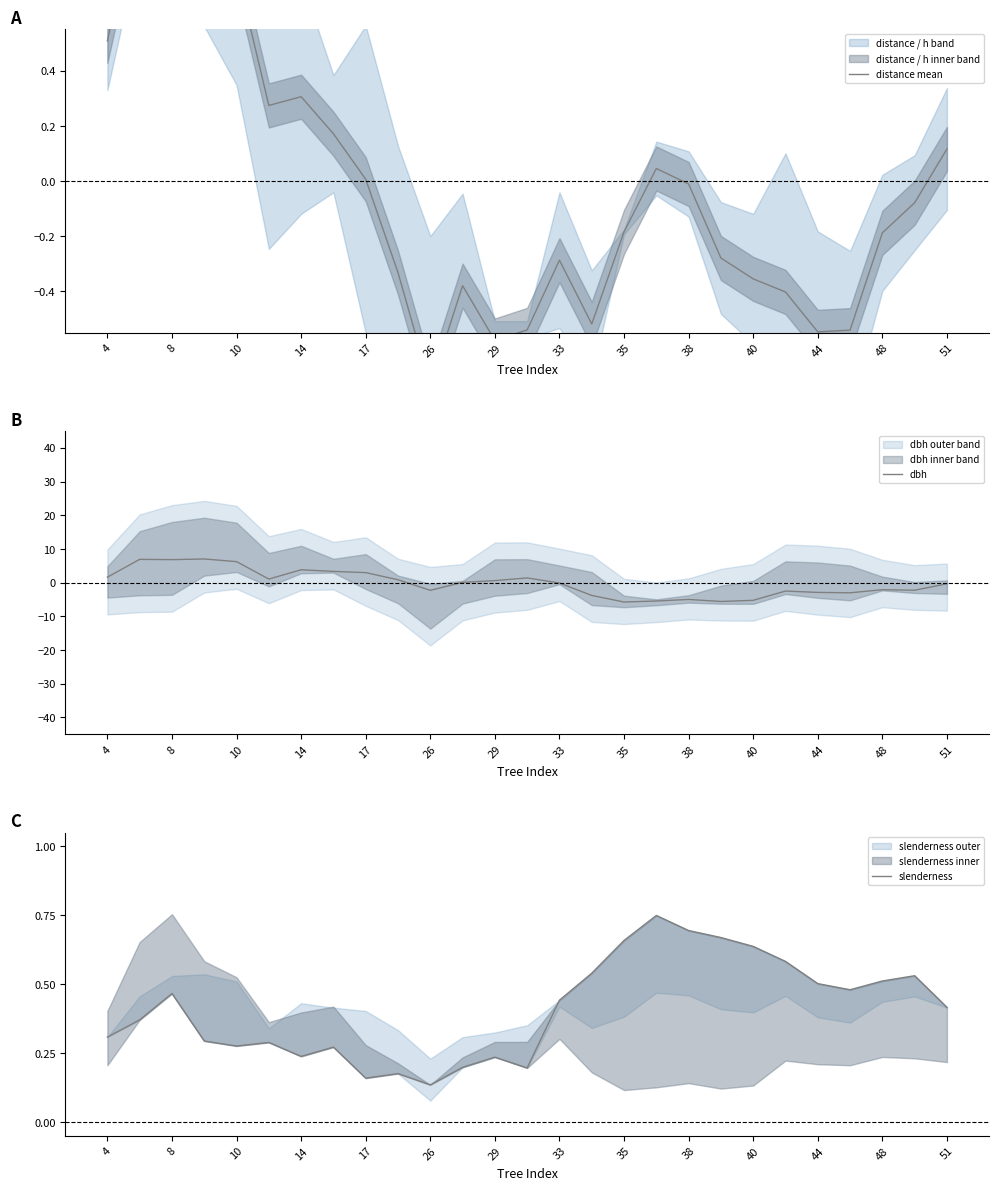

Is it true that dbh equals 3.0 at 17?

True